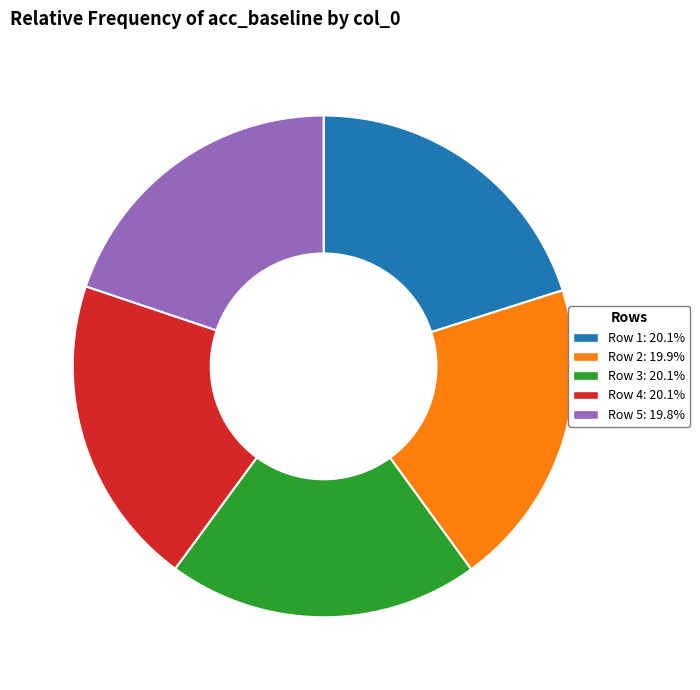

Do Row 5: 19.8% and Row 3: 20.1% together represent more than half of the pie?

No